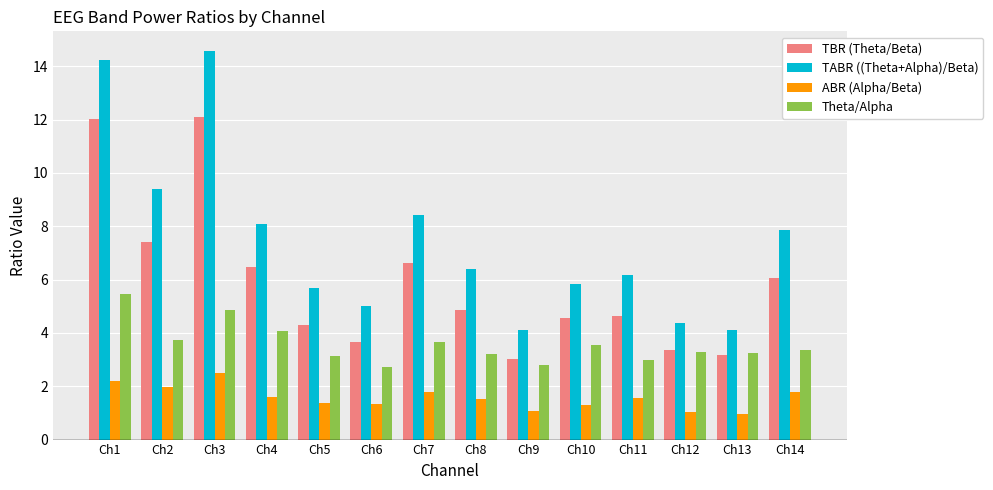

The value of TABR ((Theta+Alpha)/Beta) at Ch1 is 14.2. True or false?

True